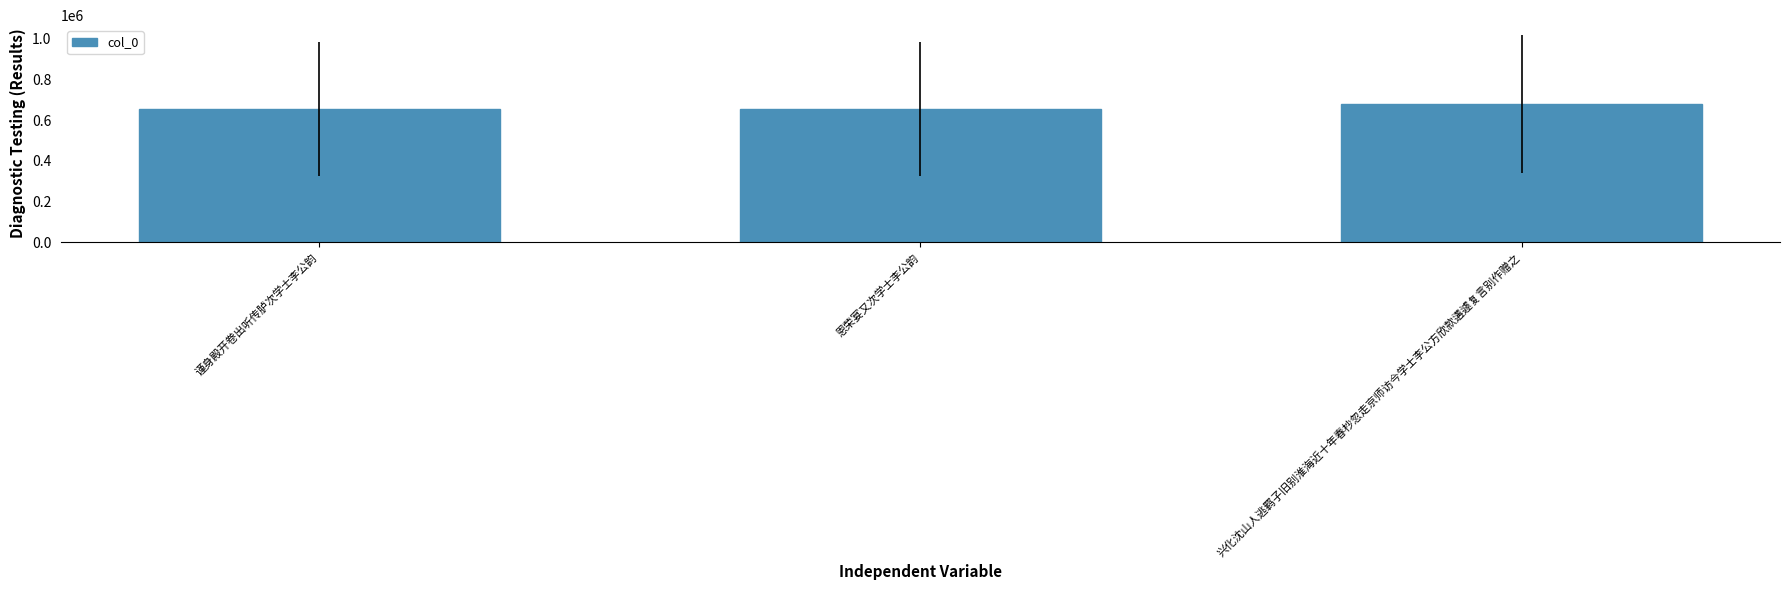

Between 恩荣宴又次学士李公韵 and 兴化沈山人逃羁子旧别淮海近十年春杪忽走京师访今学士李公方欣款遘遽复言别作赠之, which is larger?

兴化沈山人逃羁子旧别淮海近十年春杪忽走京师访今学士李公方欣款遘遽复言别作赠之